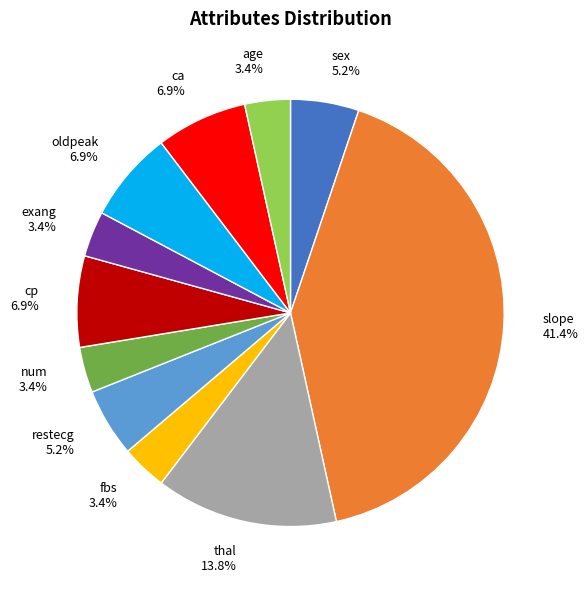

Between restecg 5.2% and fbs 3.4%, which is larger?

restecg 5.2%